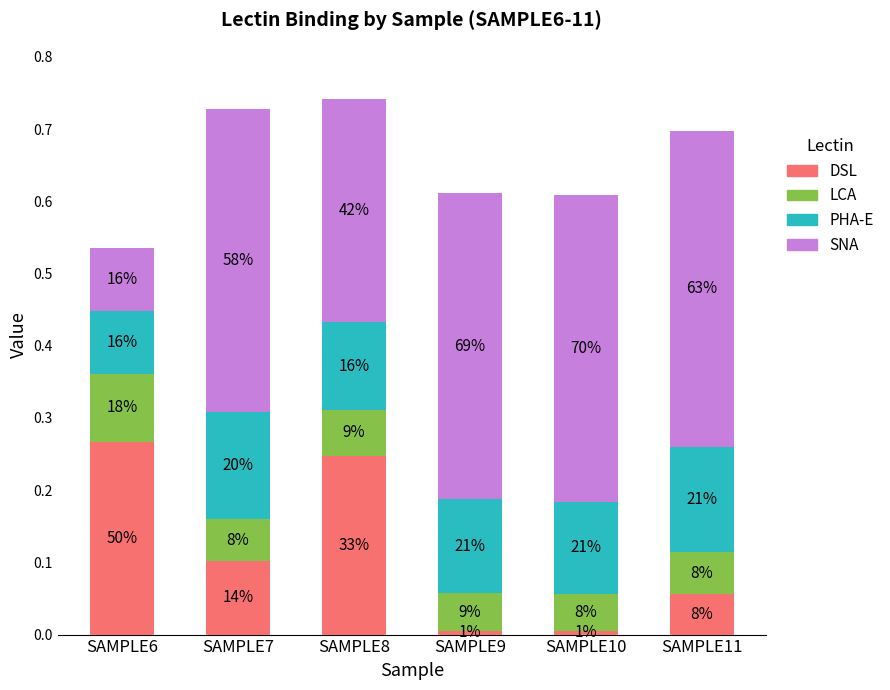

What are all the series names shown in the legend?

DSL, LCA, PHA-E, SNA